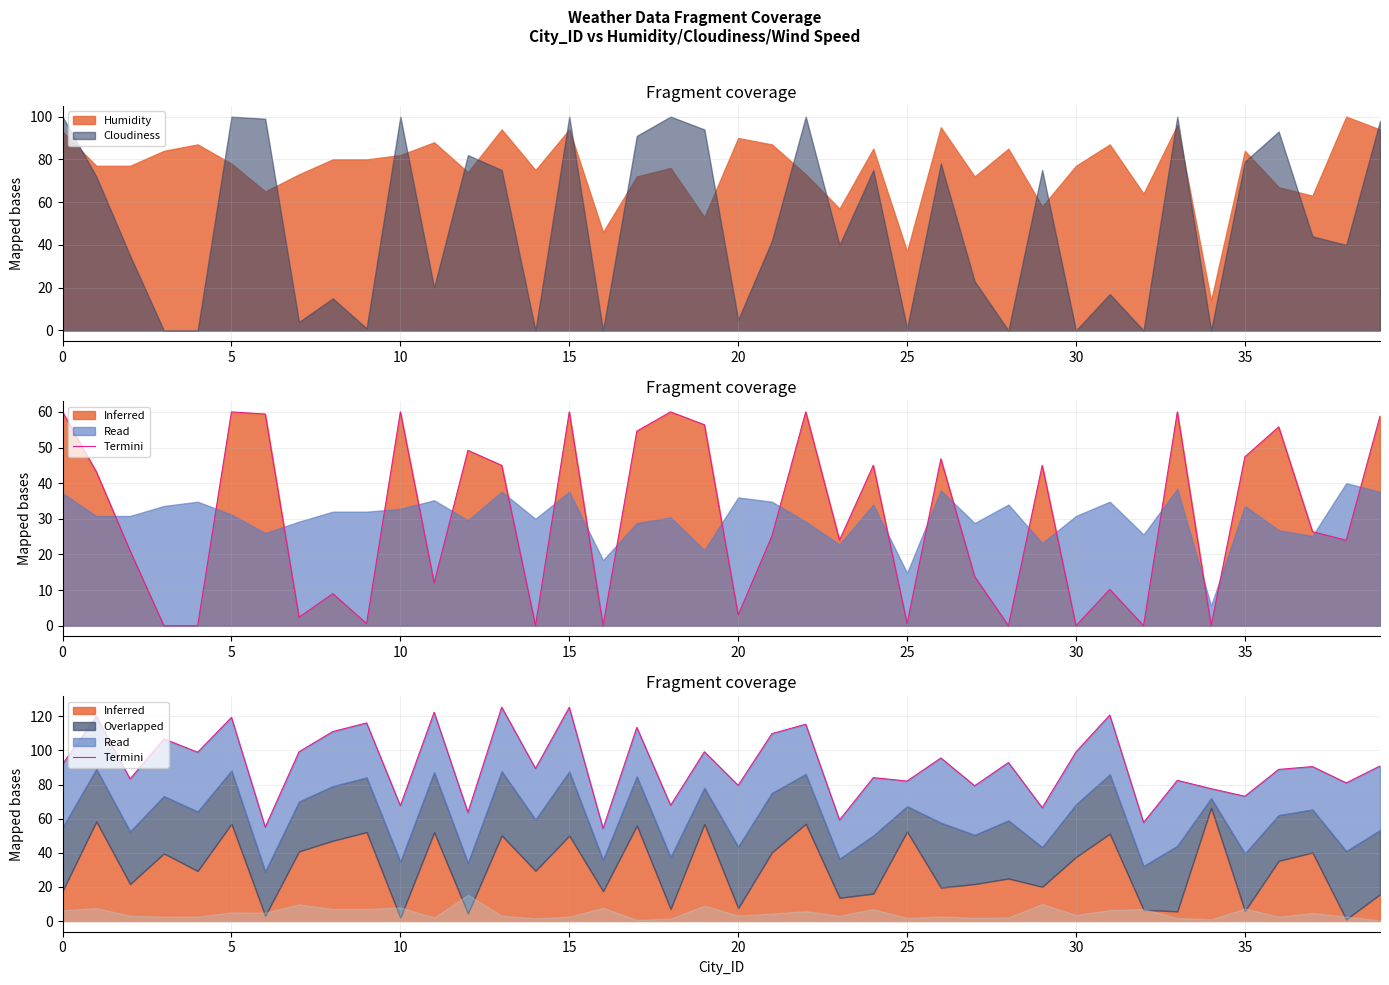

Reading left to right, transcribe all the data shown in this chart.

92.0	119.9	83.3	106.8	98.9	119.4	55.0	99.2	111.1	116.1	67.6	122.4	63.7	125.4	89.4	125.2	54.3	113.5	67.8	99.2	79.5	109.9	115.4	59.2	84.1	82.1	95.6	79.3	92.9	66.5	99.1	120.8	57.8	82.5	77.6	73.1	88.9	90.5	81.0	90.9